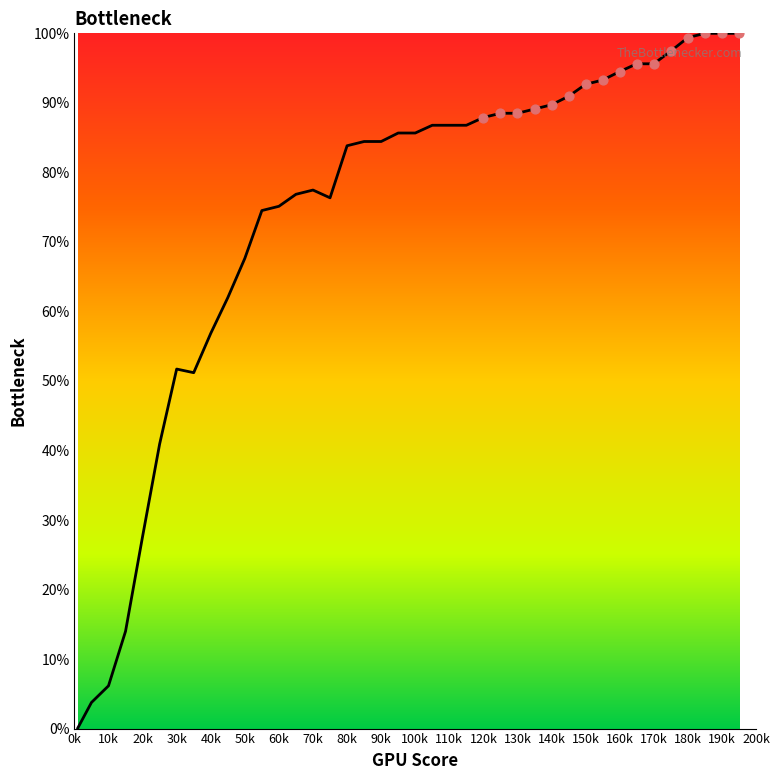

What is the difference between the maximum and minimum values?

99.9